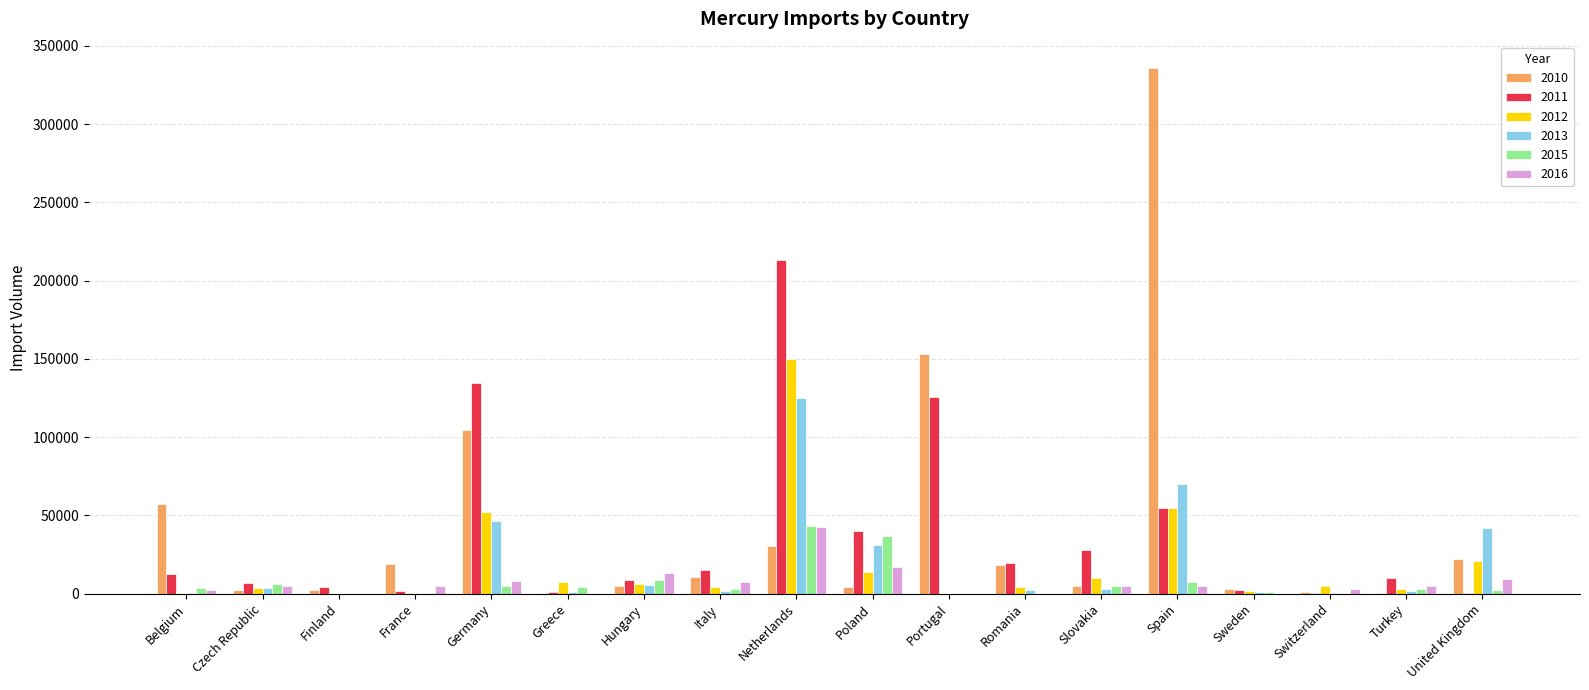

At which category is the sum across all series the highest?

Netherlands